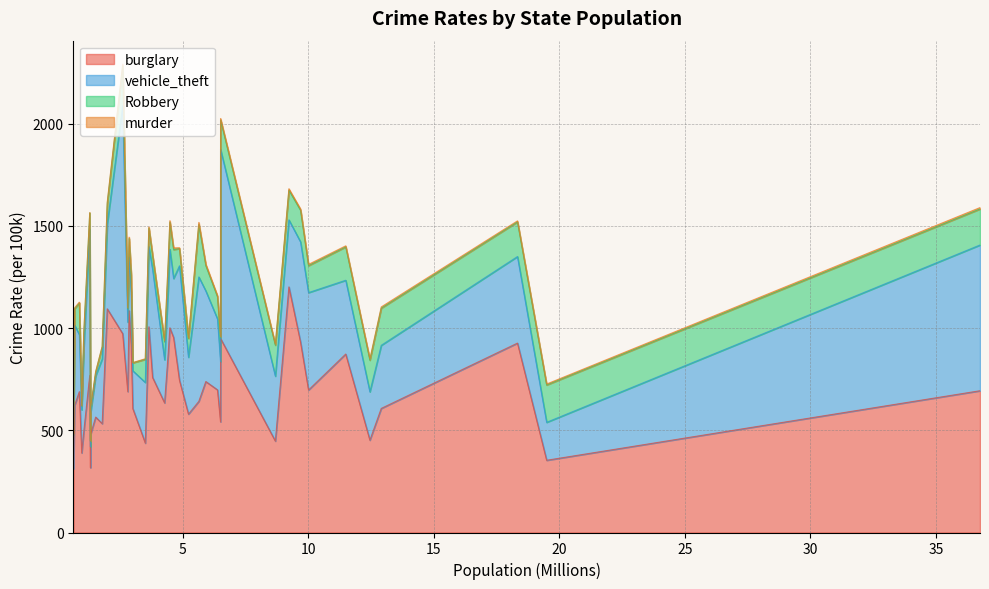

What is the highest value of the burglary series?

1201.1